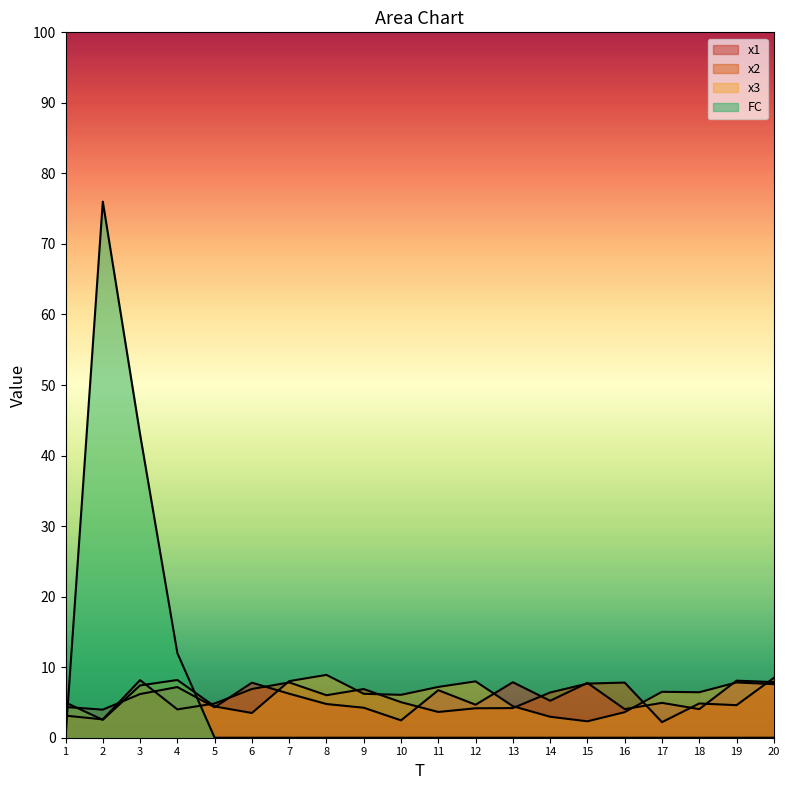

Is the value of FC at 9 greater than the value of x1 at 14?

No